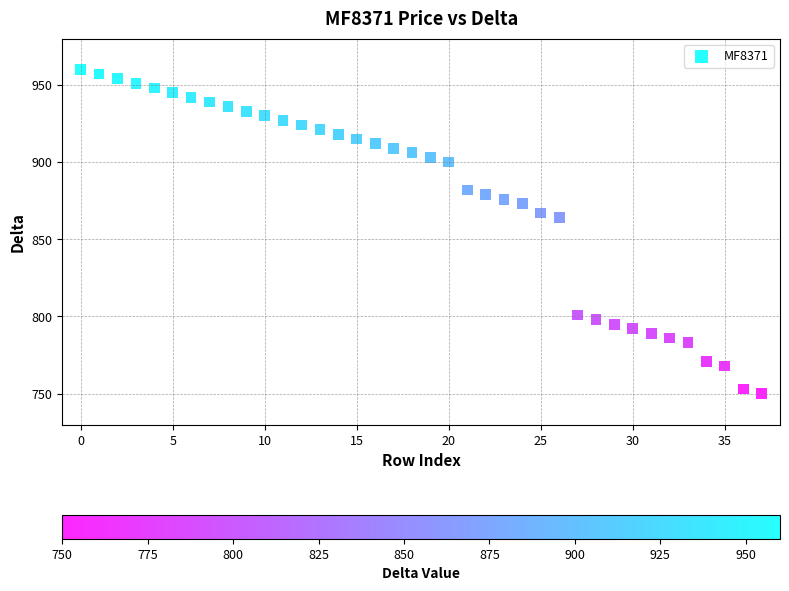

What Y value in the scatter plot is closest to 855?

864